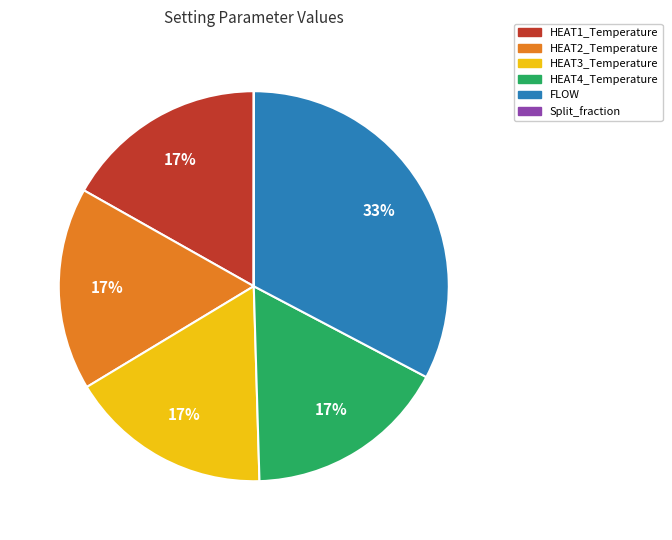

To the nearest percent, what is the difference between the largest and smallest slice percentages?

33%